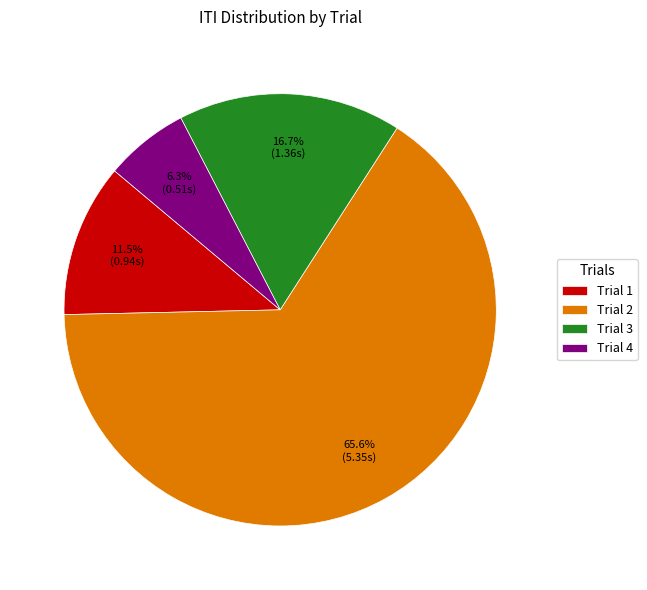

Rank the categories by value from lowest to highest.

Trial 4, Trial 1, Trial 3, Trial 2